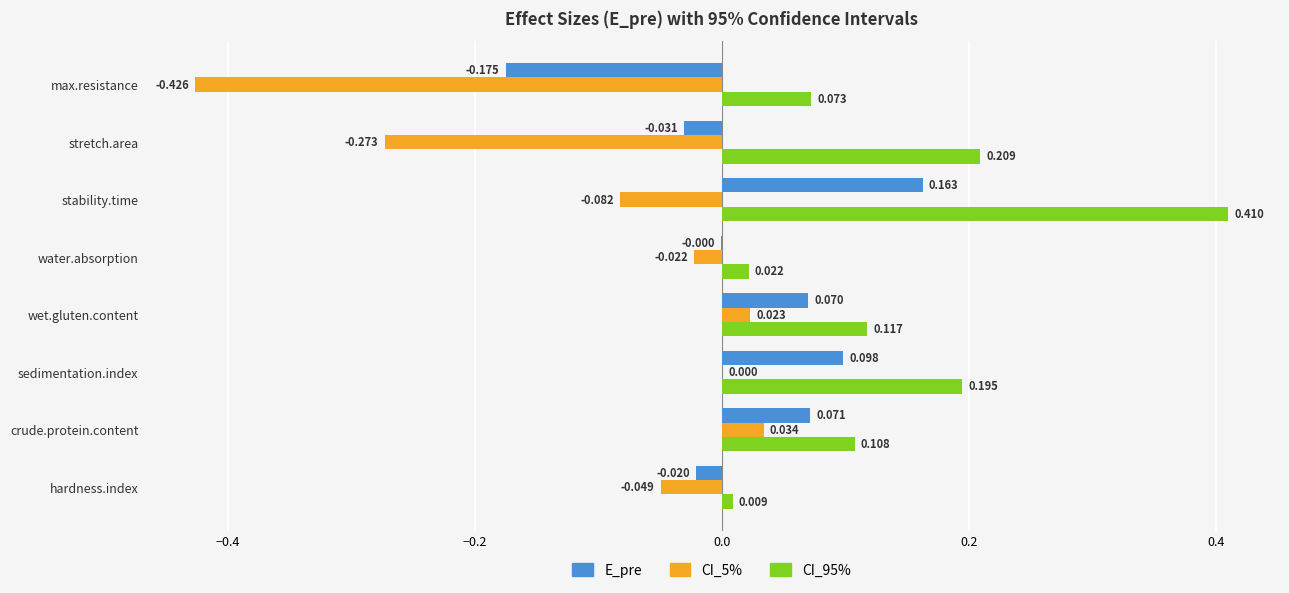

Which category has the highest value across all series?

stability.time